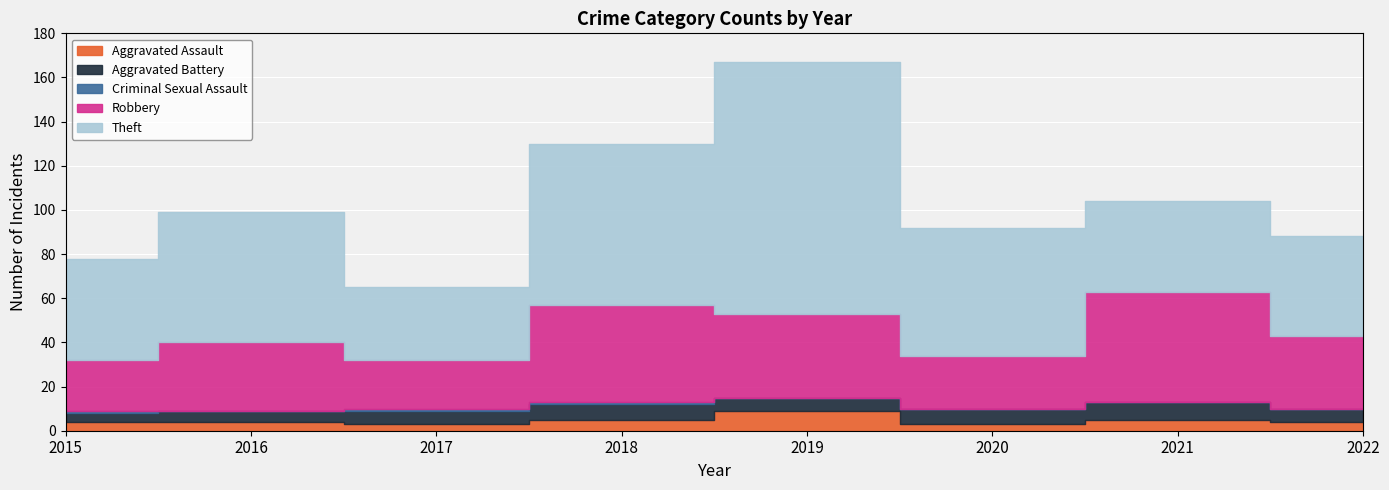

Is it true that Aggravated Assault equals 3 at 2020?

True